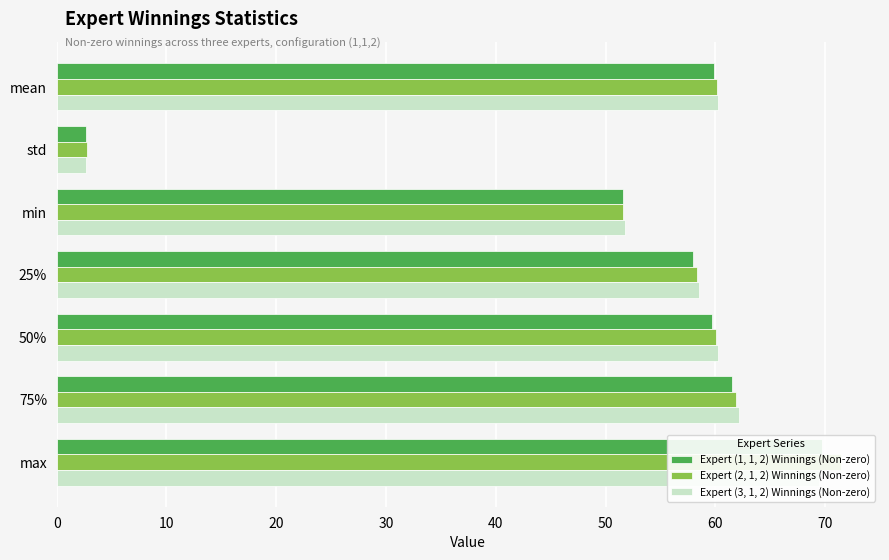

Count the number of categories in the chart.

7